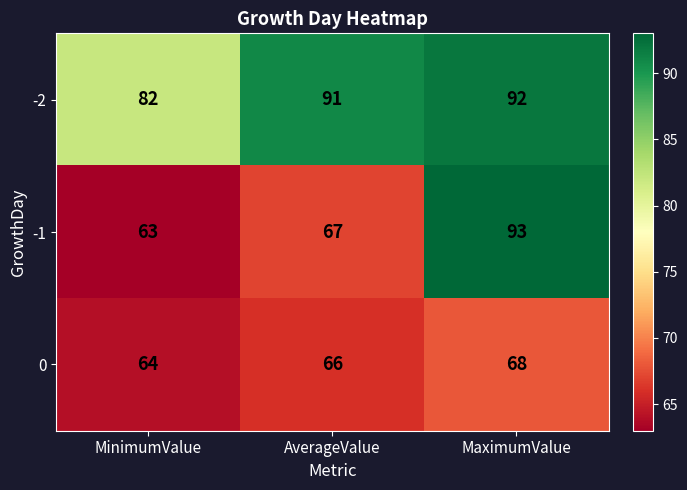

How many 0 values are between 64 and 68?

3